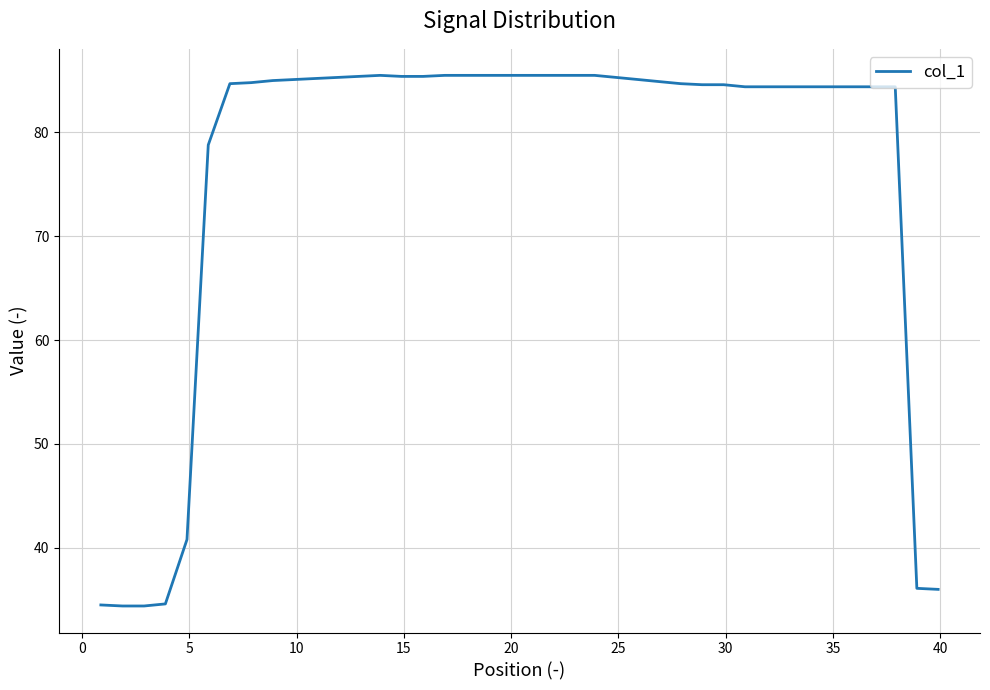

What is the difference between the maximum and minimum values?

51.1